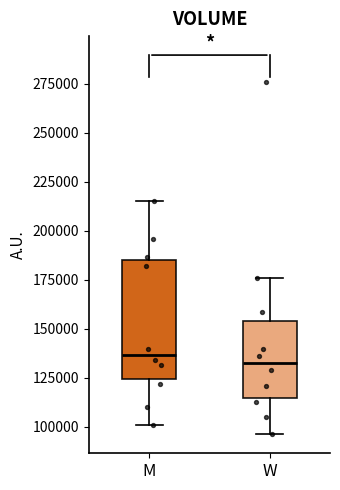

Reading left to right, transcribe this box plot: for each box, give where its median line is, the range the box spans, and where its two whiskers end, as read against the y-axis. The values are not printed on the chart, so give them approximately, as read against the axis.

M: median 135000, box 125000 to 185000, whiskers 100000 to 215000
W: median 130000, box 115000 to 155000, whiskers 95000 to 175000